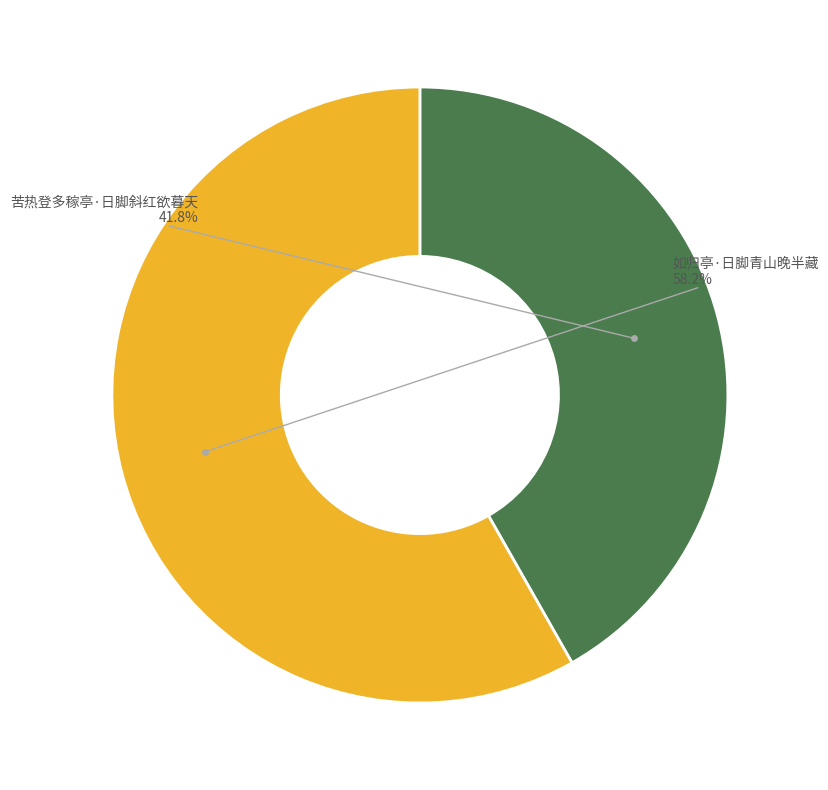

Is there any slice that represents more than half of the pie?

Yes